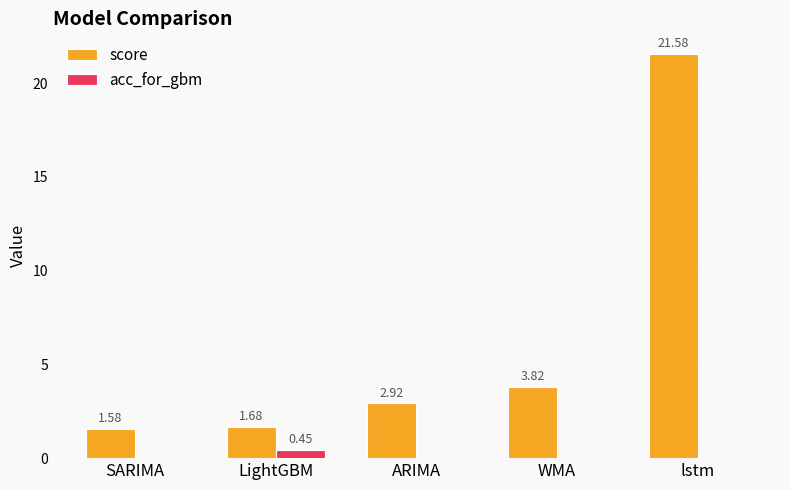

Where is score nearest to the value 11?

WMA